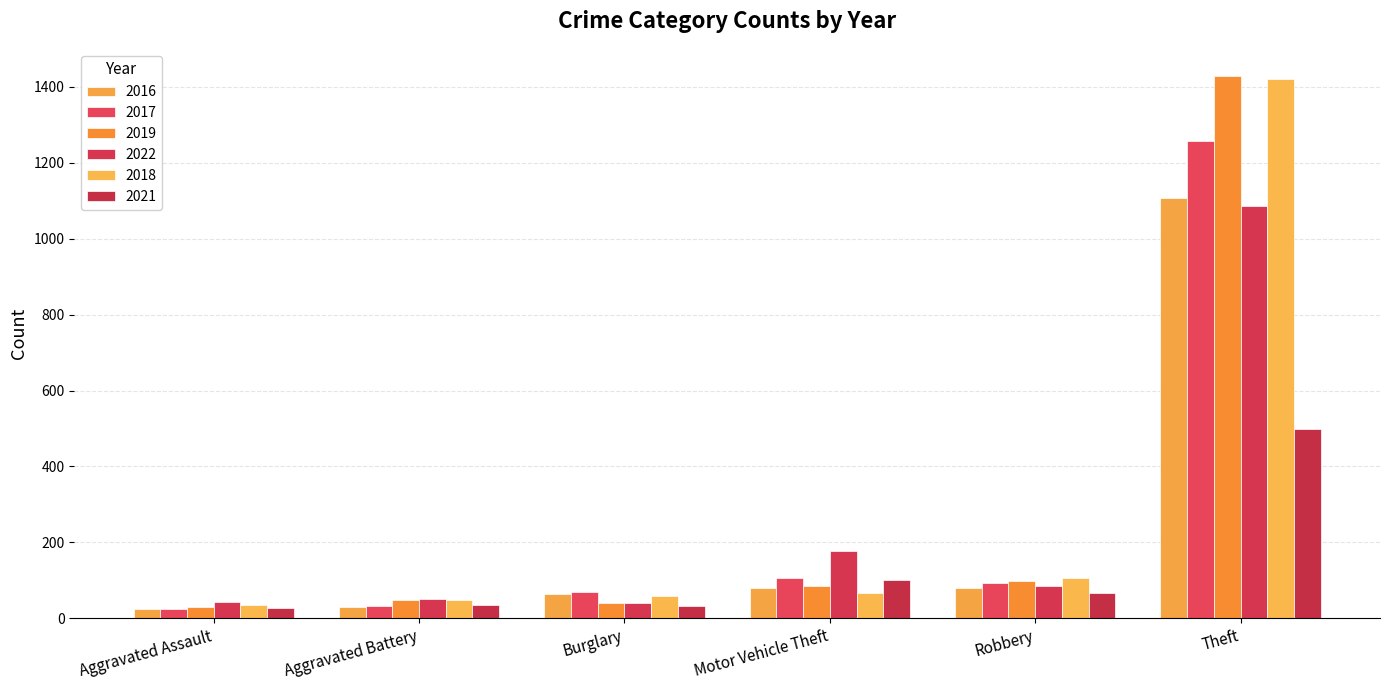

Rank the series at Robbery from lowest to highest value.

2021, 2016, 2022, 2017, 2019, 2018